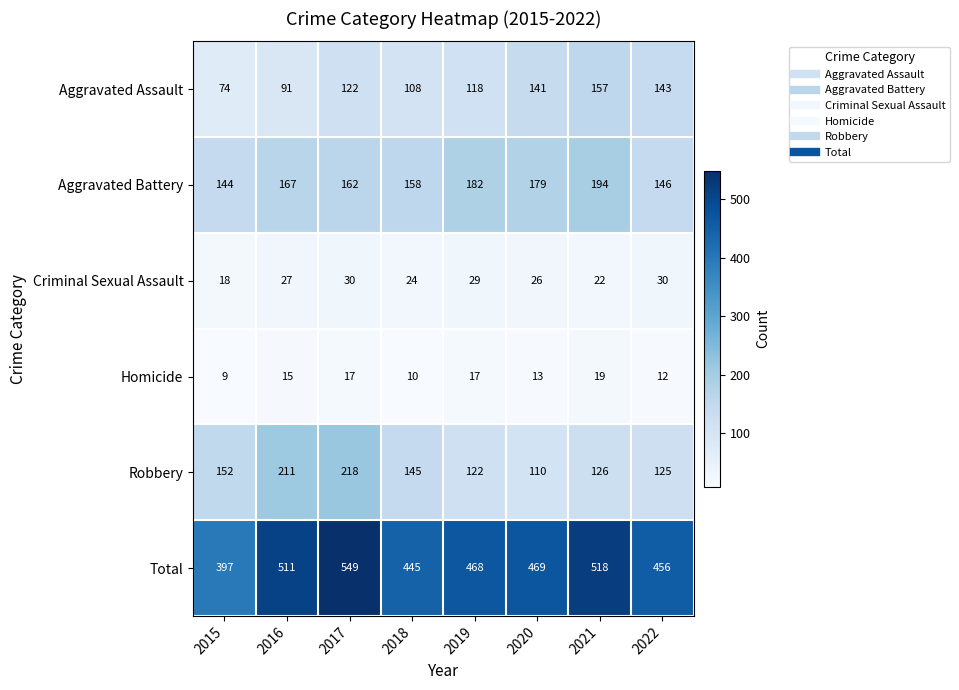

What value does the Robbery series have at 2015, to the nearest 5?

150